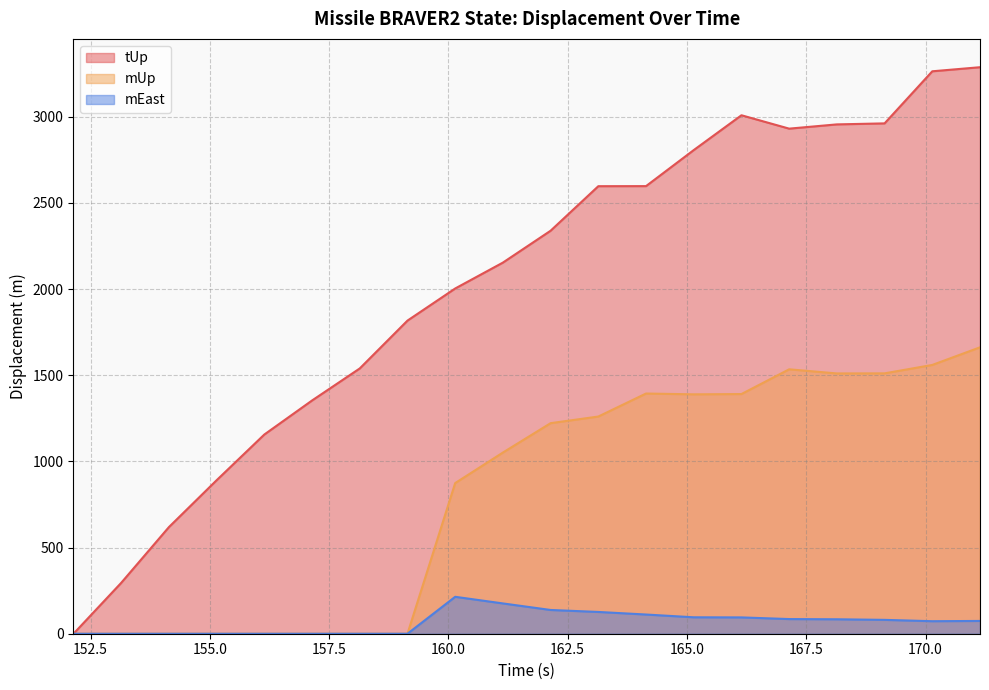

What is the label of the 12th point from the left?

163.142